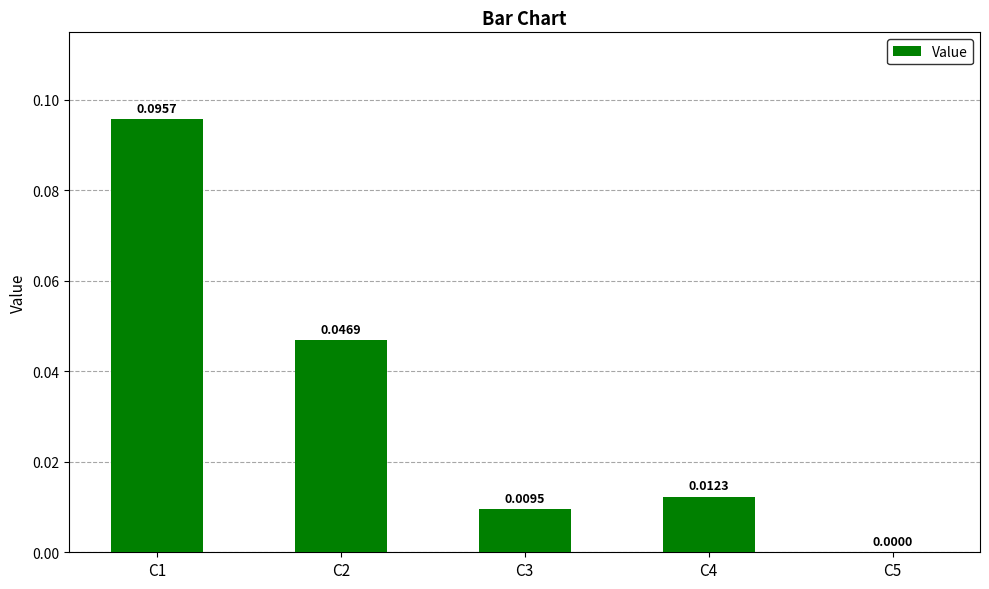

Which has a higher value, C1 or C4?

C1